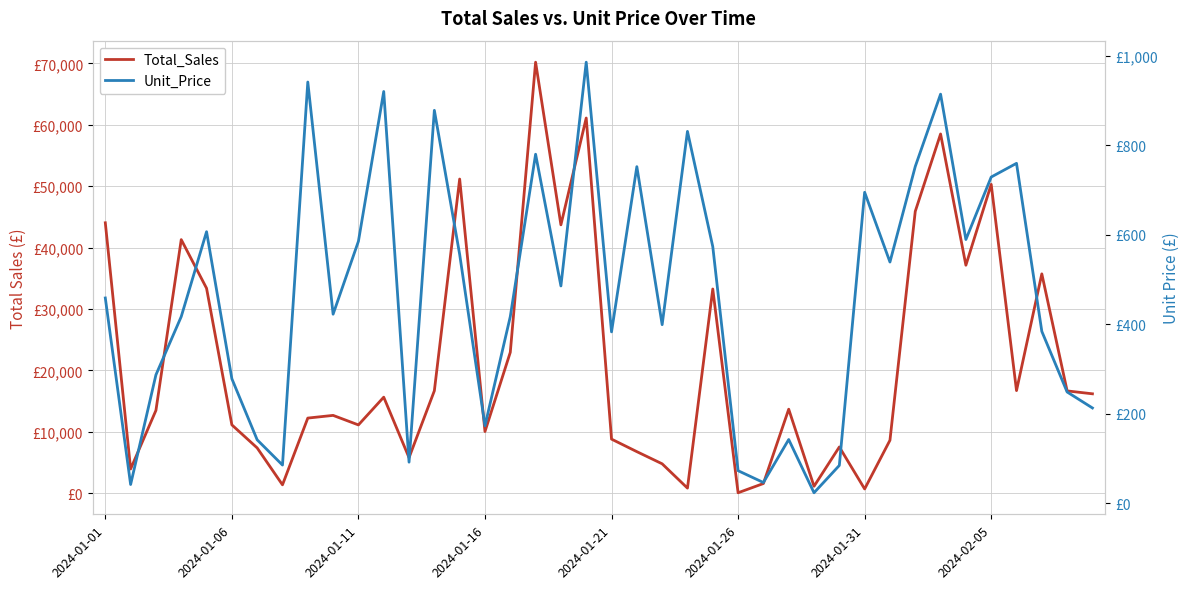

At 26, list the series in order from smallest to largest.

Unit_Price, Total_Sales